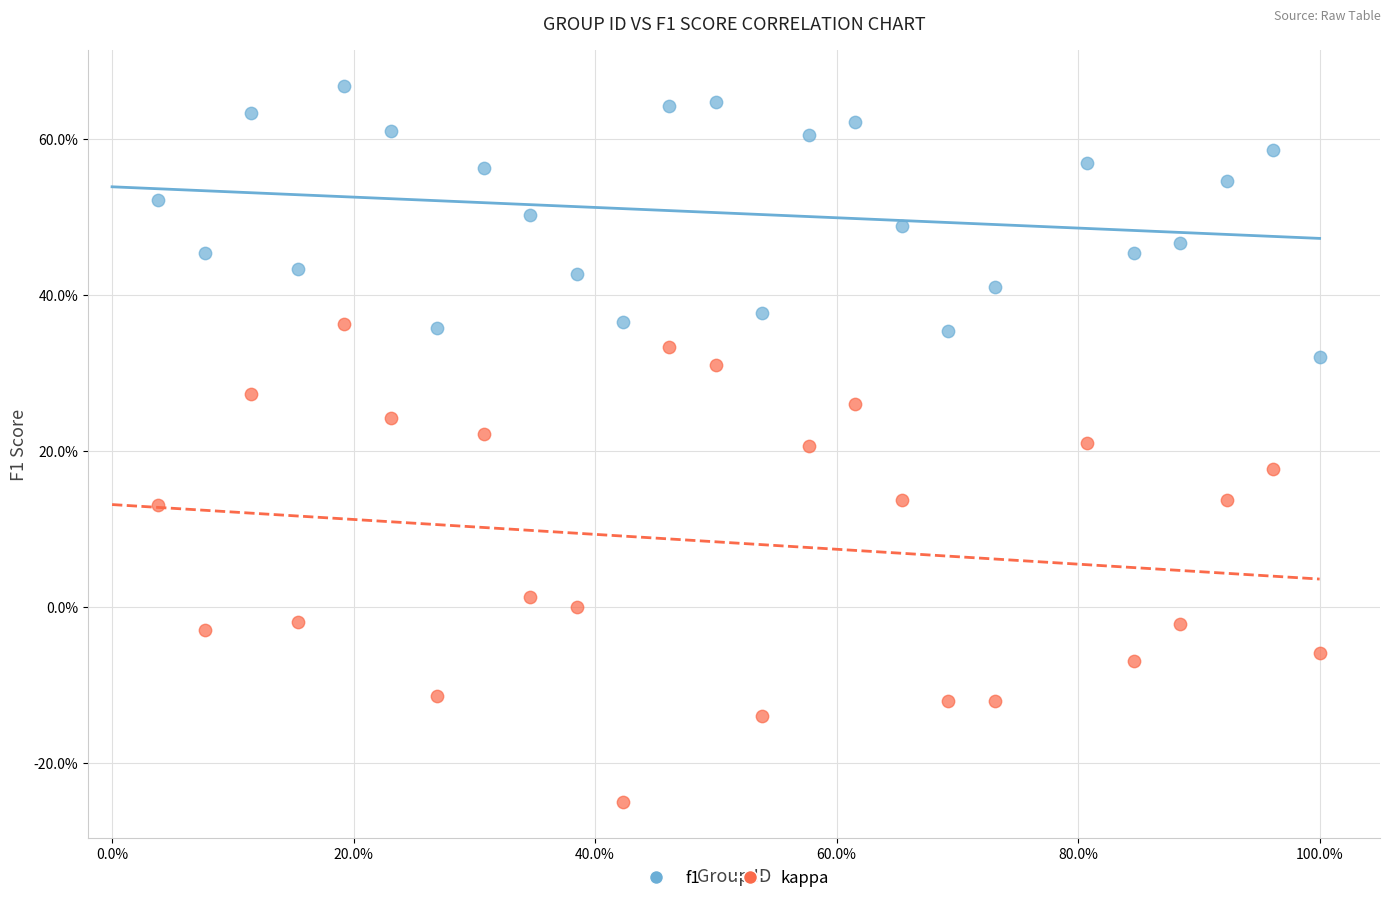

Which series reaches the maximum Y coordinate?

f1